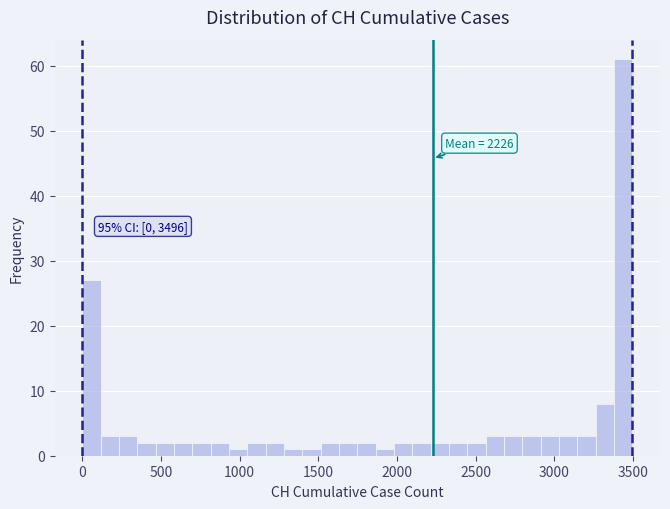

Around what value on the x-axis is the tallest bar? Give the approximate position of its centre, as read against the axis.

3450